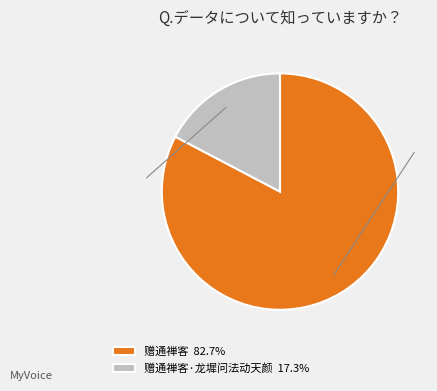

Approximately how many times larger is the value at 赠通禅客·龙墀问法动天颜 compared to 赠通禅客?

0.2